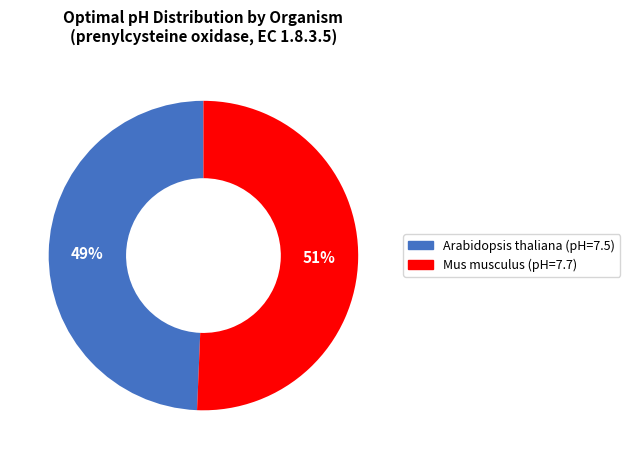

To the nearest percent, what is the average slice percentage?

50%